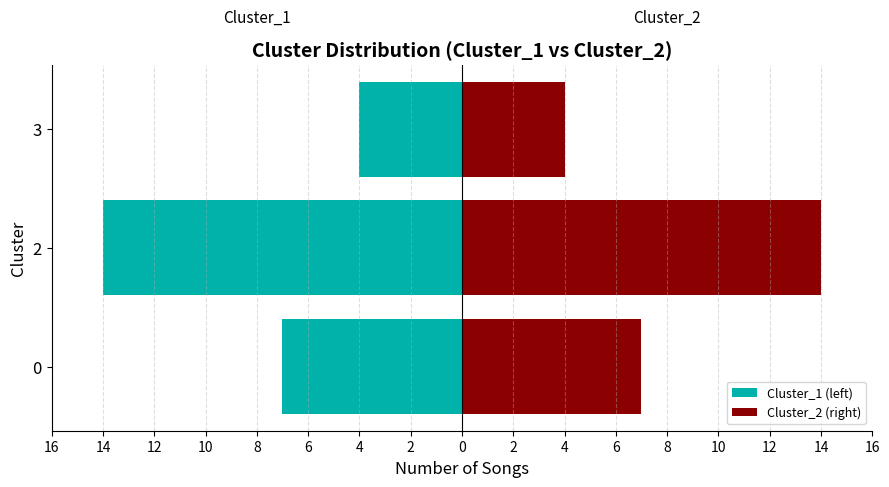

What are all the series names shown in the legend?

Cluster_1 (left), Cluster_2 (right)